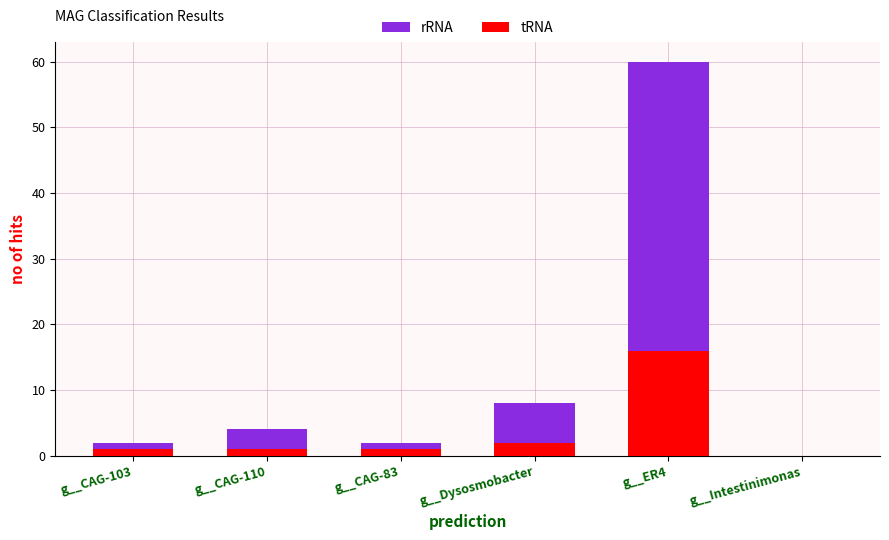

At how many categories does at least one series exceed 51?

1